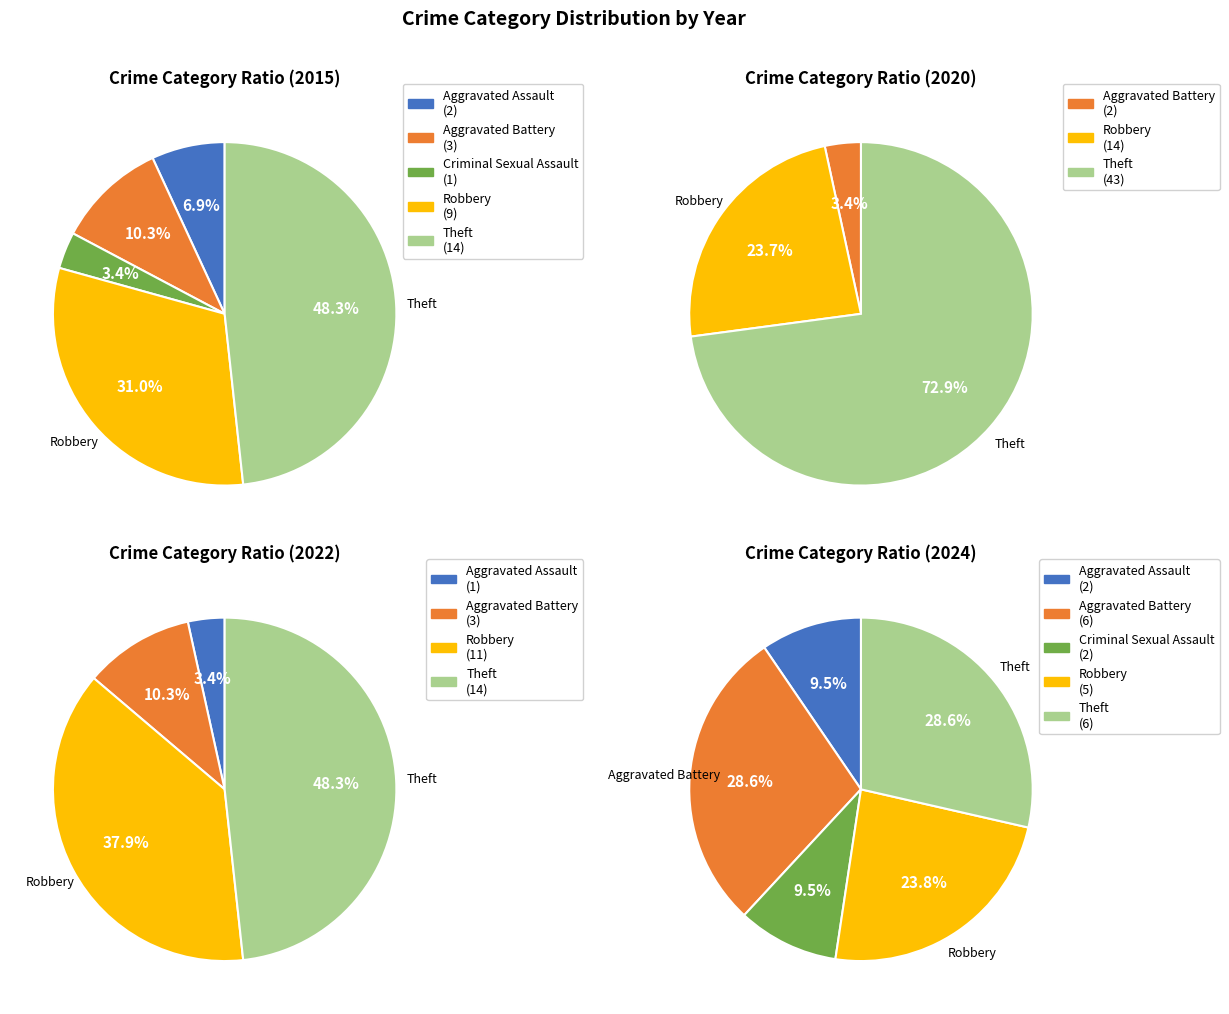

The Robbery slice represents 14% of the pie. True or false?

False